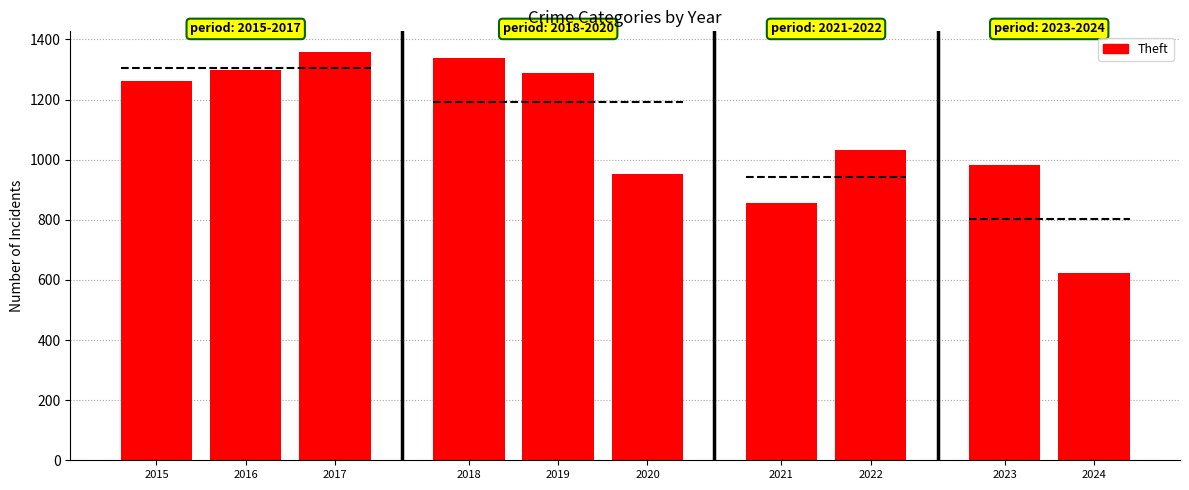

What is the sum of all values?

3919